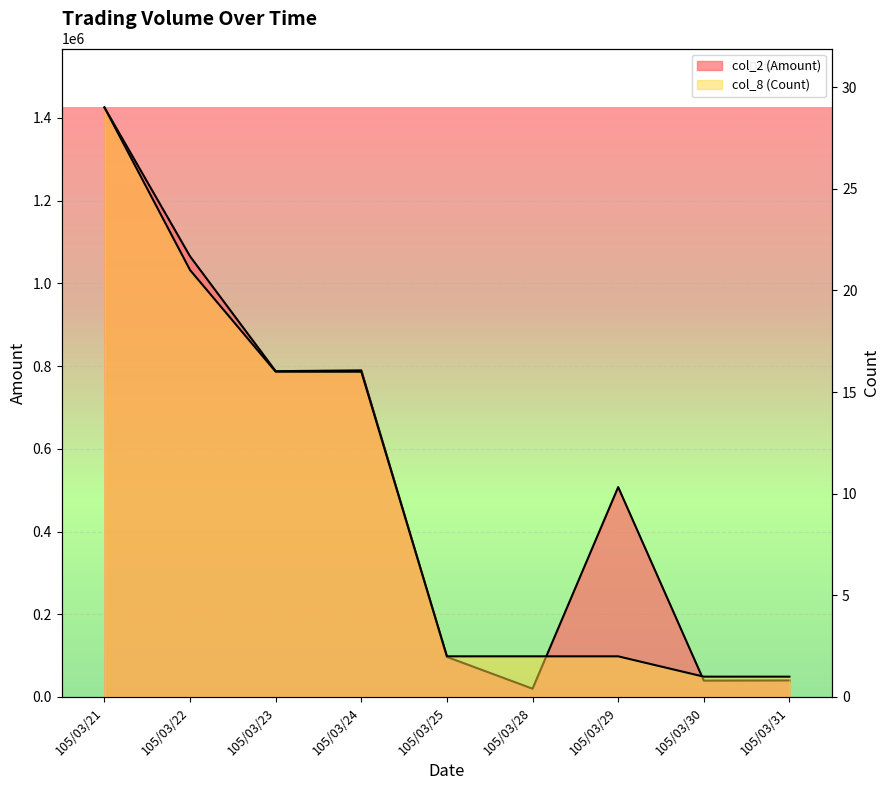

At which label does col_2 (Amount) reach its peak?

105/03/21